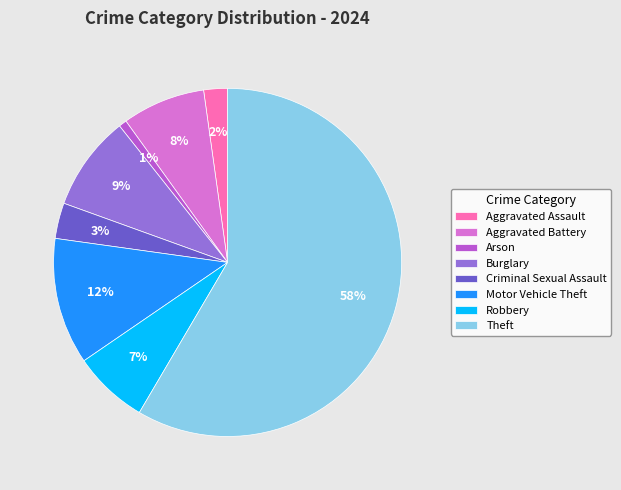

Is there any slice that represents more than half of the pie?

Yes